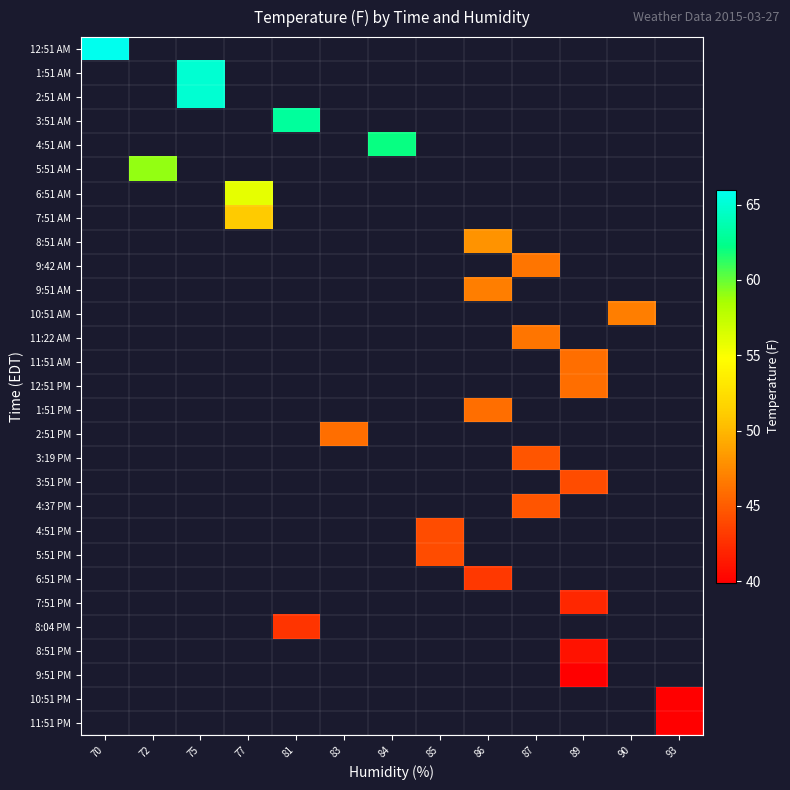

Which category has the highest value across all series?

70